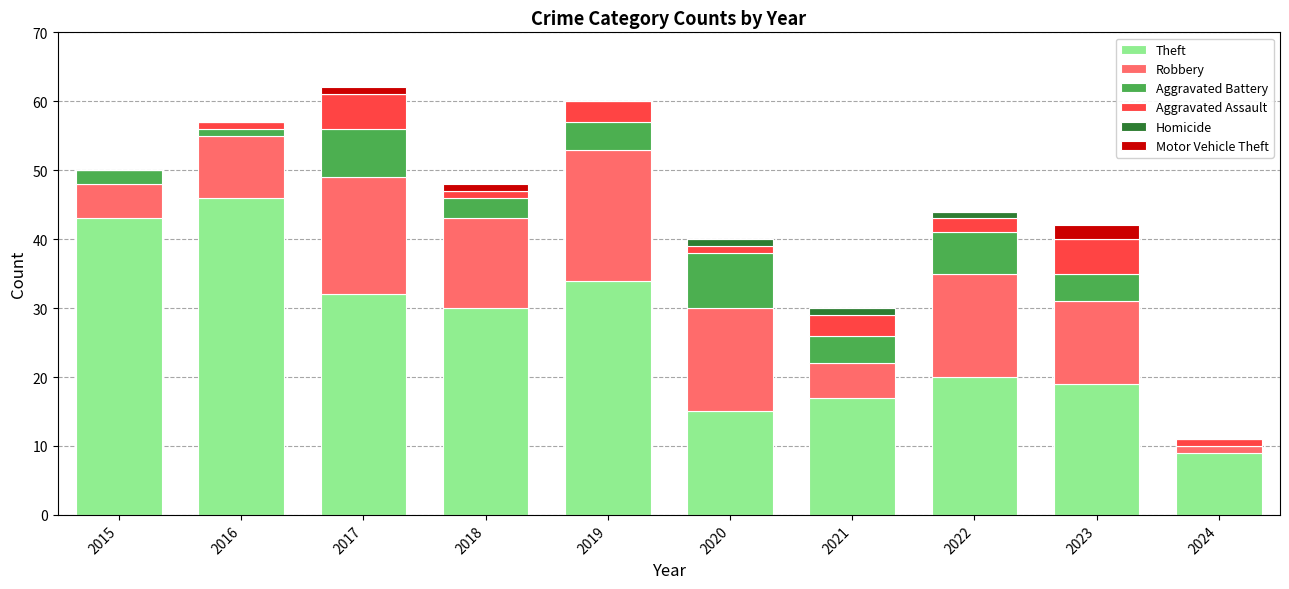

What is the total value across all series at 2023?

42